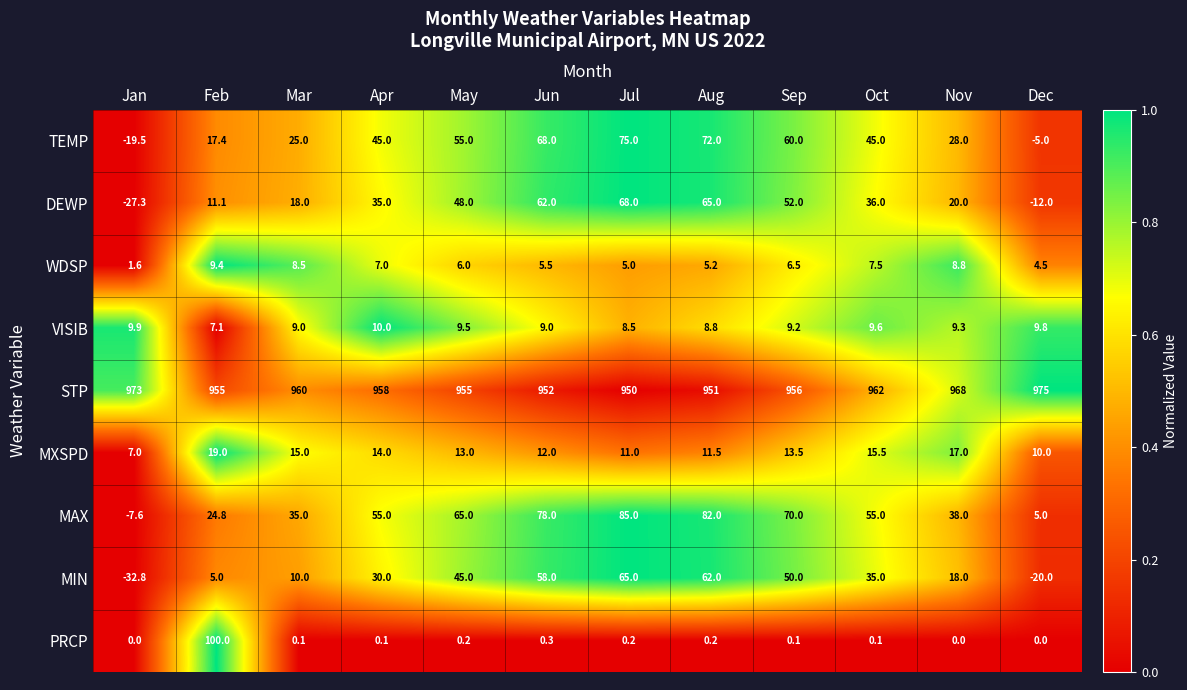

The value of TEMP at Feb is 17.4. True or false?

True